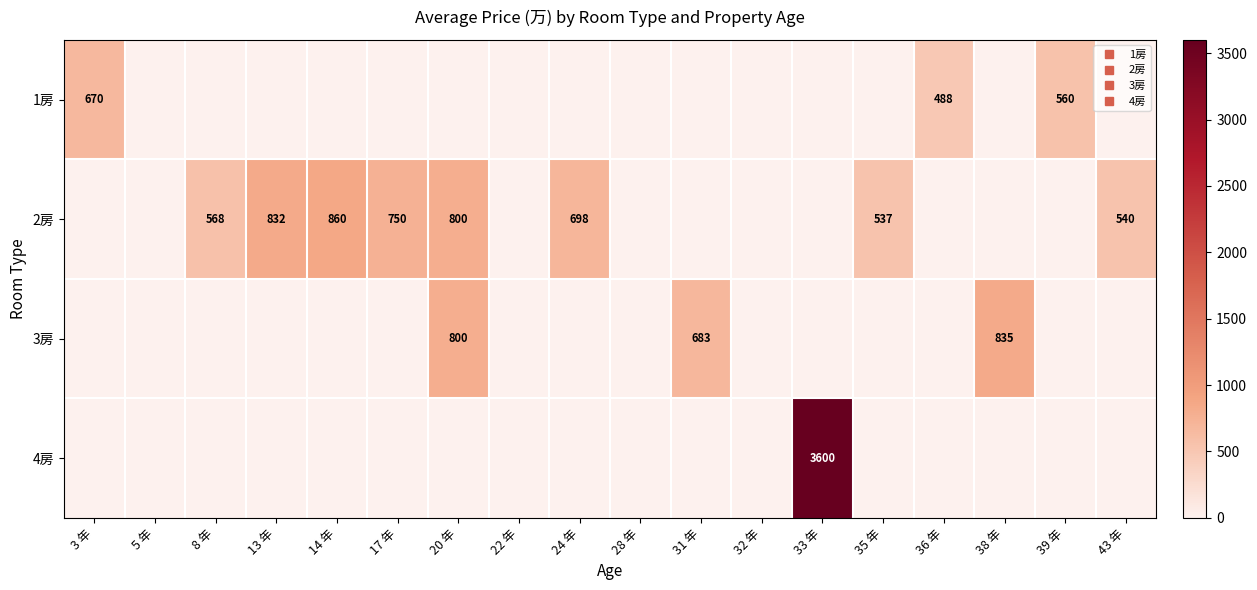

How many positive values does the 3房 series have?

3